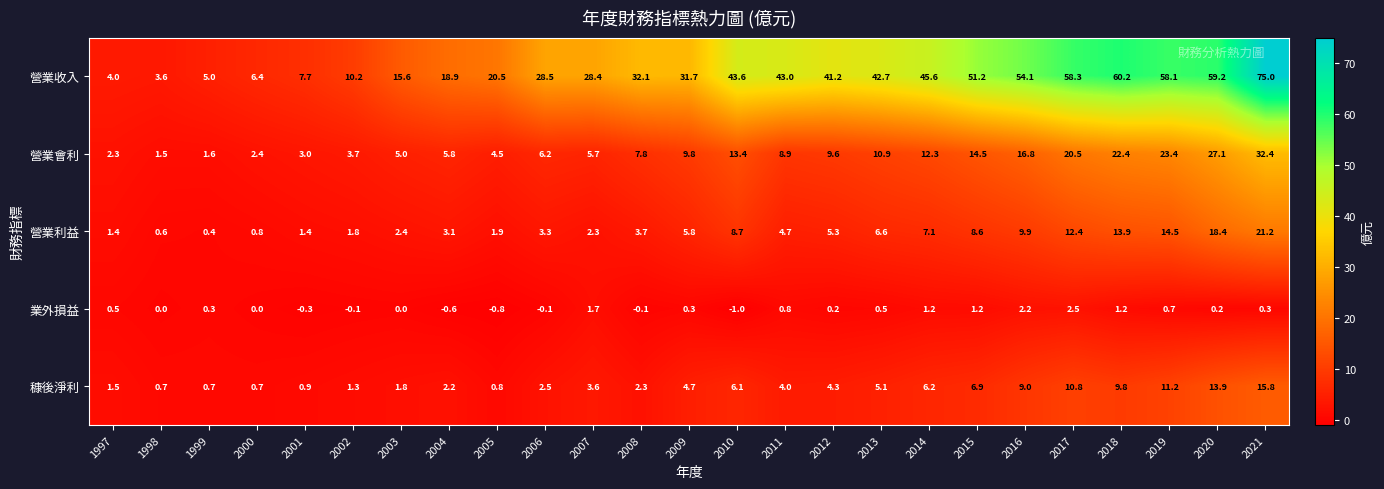

What is the difference between the 營業利益 values at 2016 and 2010?

1.2